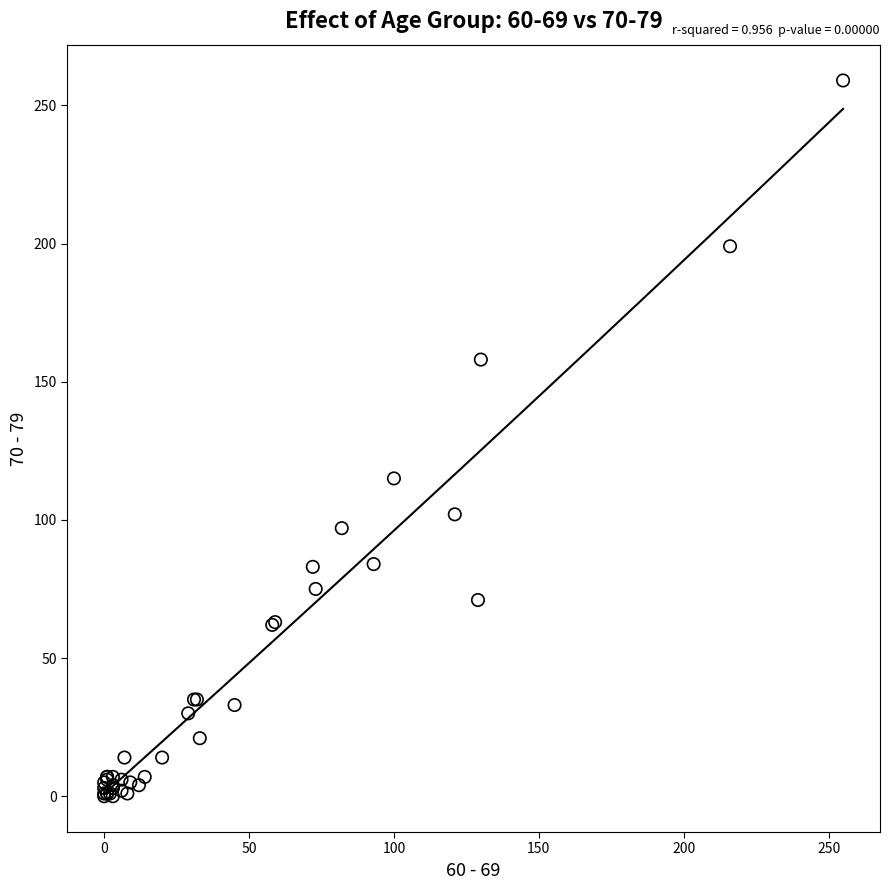

What Y value in the scatter plot is closest to 129?

115